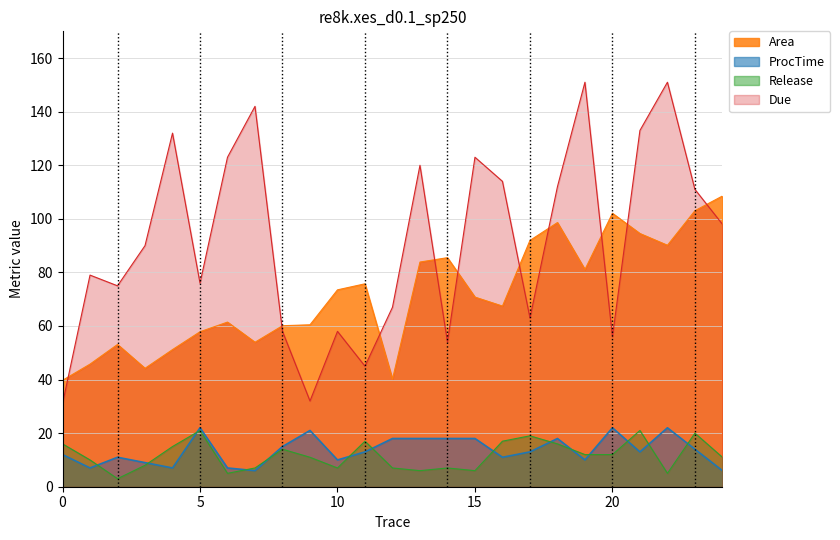

What is the sum of all Release values?

293.0